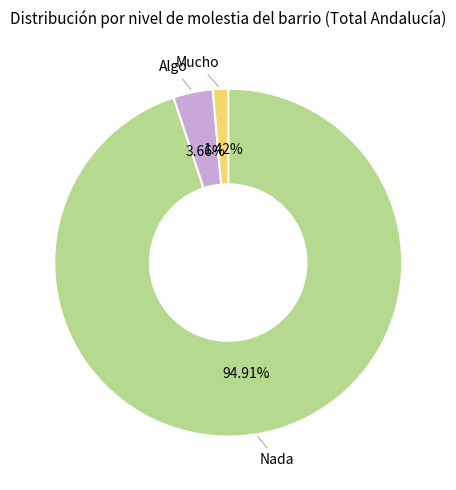

Approximately how many times larger is the value at Algo compared to Mucho?

2.6